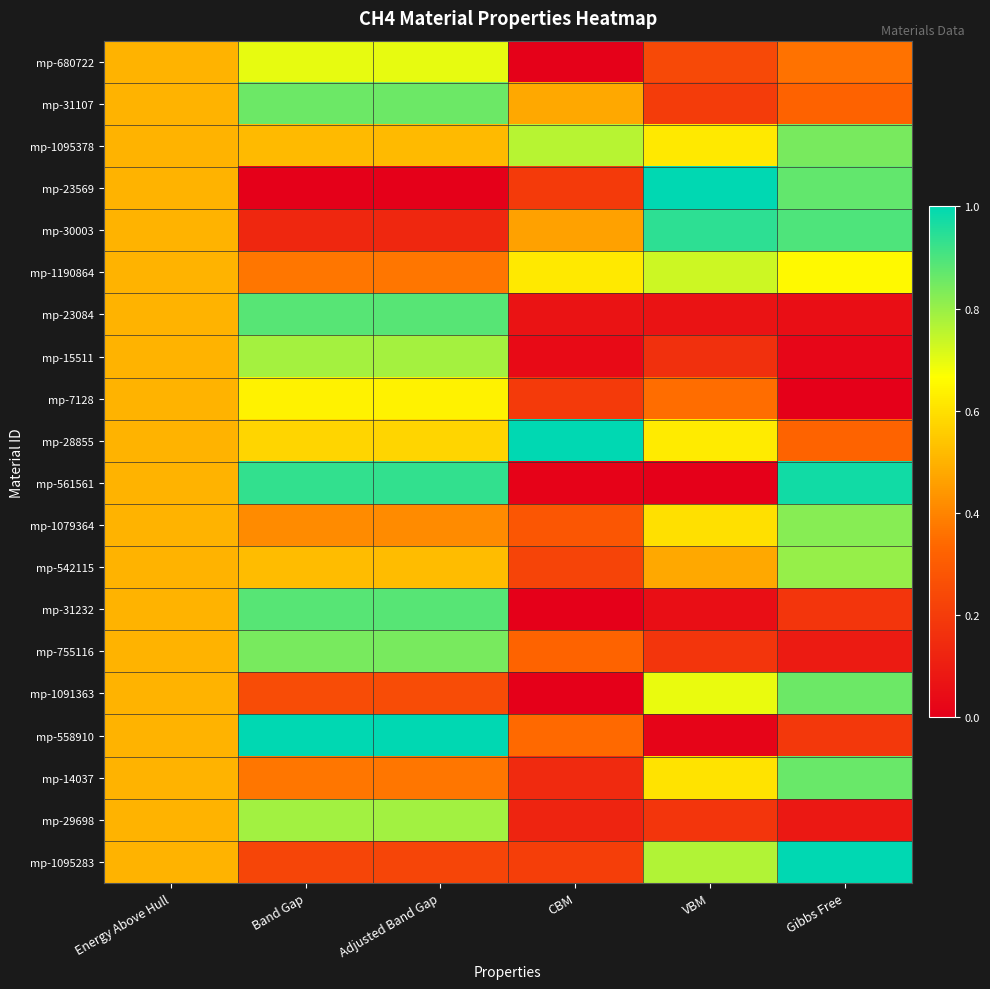

How many distinct data groups are displayed?

20